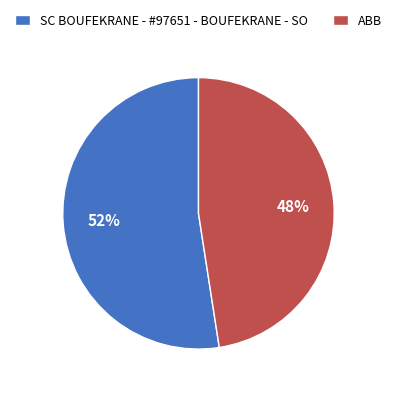

Do ABB and SC BOUFEKRANE - #97651 - BOUFEKRANE - SO together represent more than half of the pie?

Yes